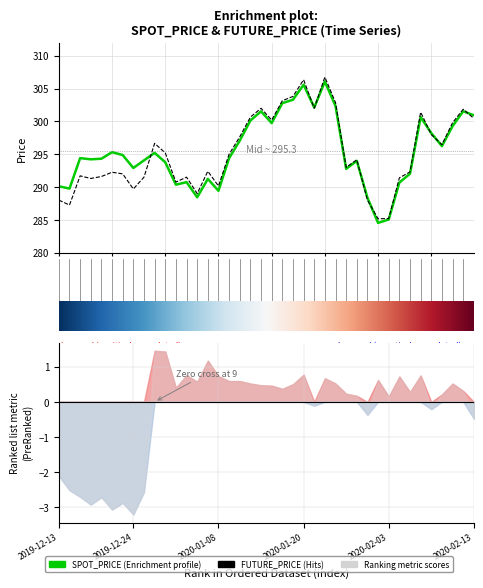

List the labels in order of FUTURE_PRICE value, largest first.

2020-01-22, 2020-01-20, 2020-01-17, 2020-01-16, 2020-01-23, 2020-01-14, 2020-01-21, 2020-02-12, 2020-02-06, 2020-01-13, 2020-02-13, 2020-01-15, 2020-02-11, 2020-02-07, 2020-01-10, 2019-12-27, 2020-02-10, 2019-12-30, 2020-01-09, 2020-01-29, 2020-01-28, 2020-01-07, 2020-02-05, 2019-12-20, 2019-12-23, 2019-12-17, 2019-12-19, 2019-12-26, 2020-01-03, 2020-02-04, 2019-12-18, 2020-01-02, 2020-01-08, 2019-12-24, 2020-01-06, 2019-12-13, 2020-01-30, 2019-12-16, 2020-02-03, 2020-01-31